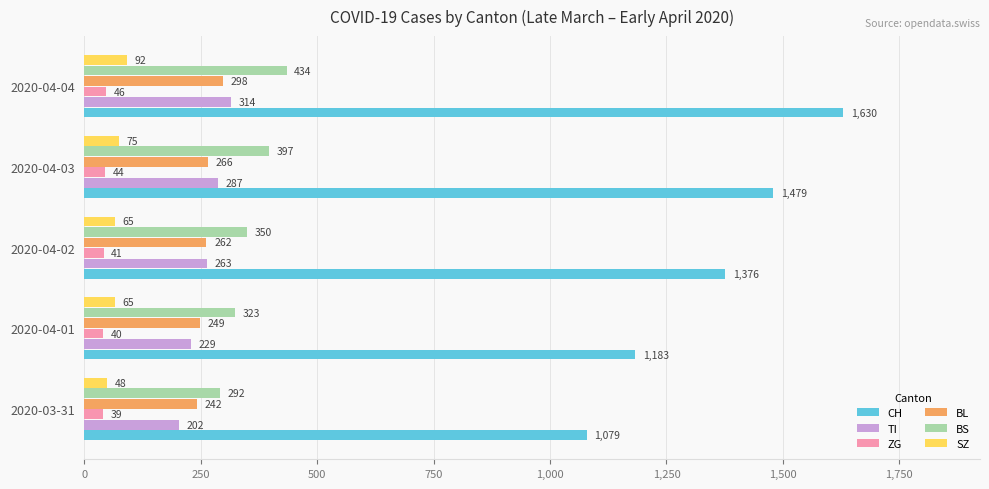

At which label does BS reach its minimum?

2020-03-31